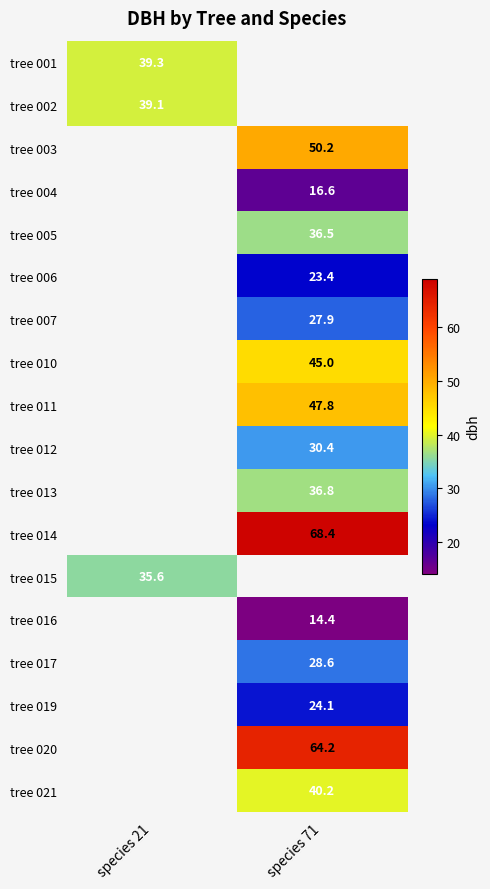

The value of tree 020 at species 71 is 64.2. True or false?

True